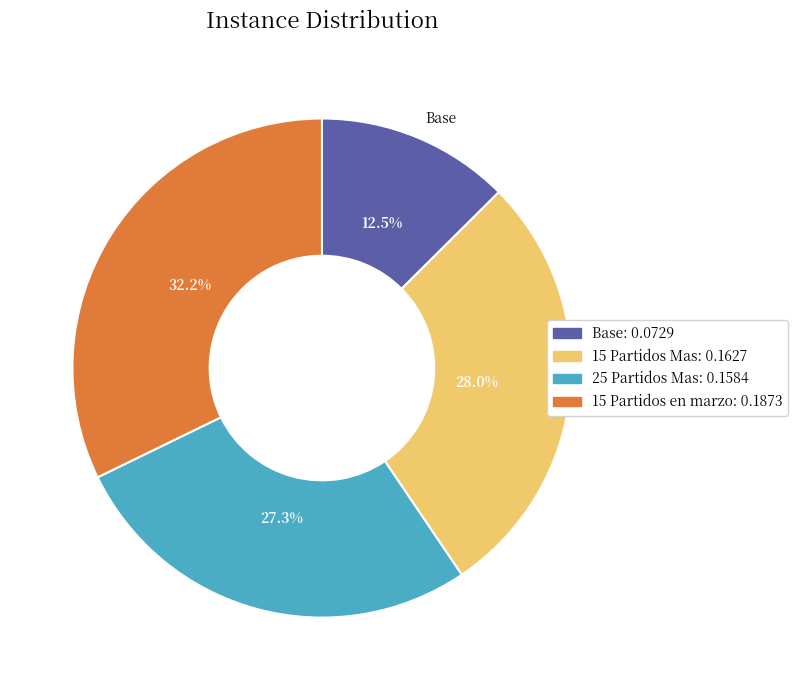

Which slice is the largest?

15_games_in_march